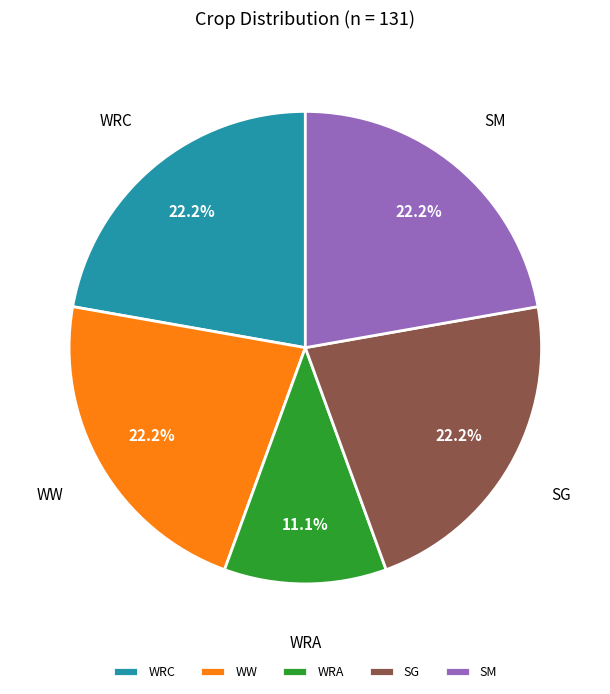

Do SG and SM together represent more than half of the pie?

No